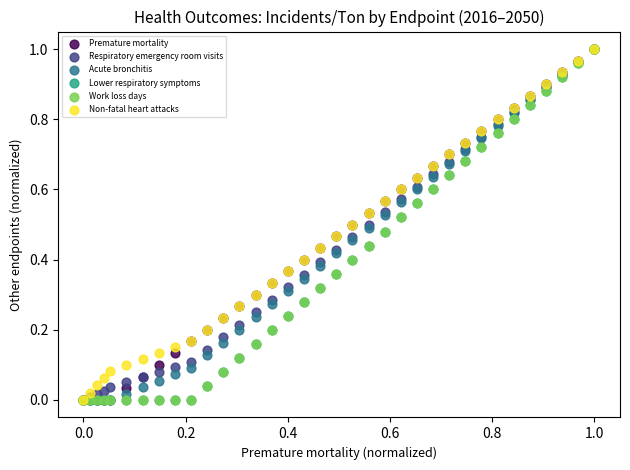

What are all the series names shown in the legend?

Premature mortality, Respiratory emergency room visits, Acute bronchitis, Lower respiratory symptoms, Work loss days, Non-fatal heart attacks